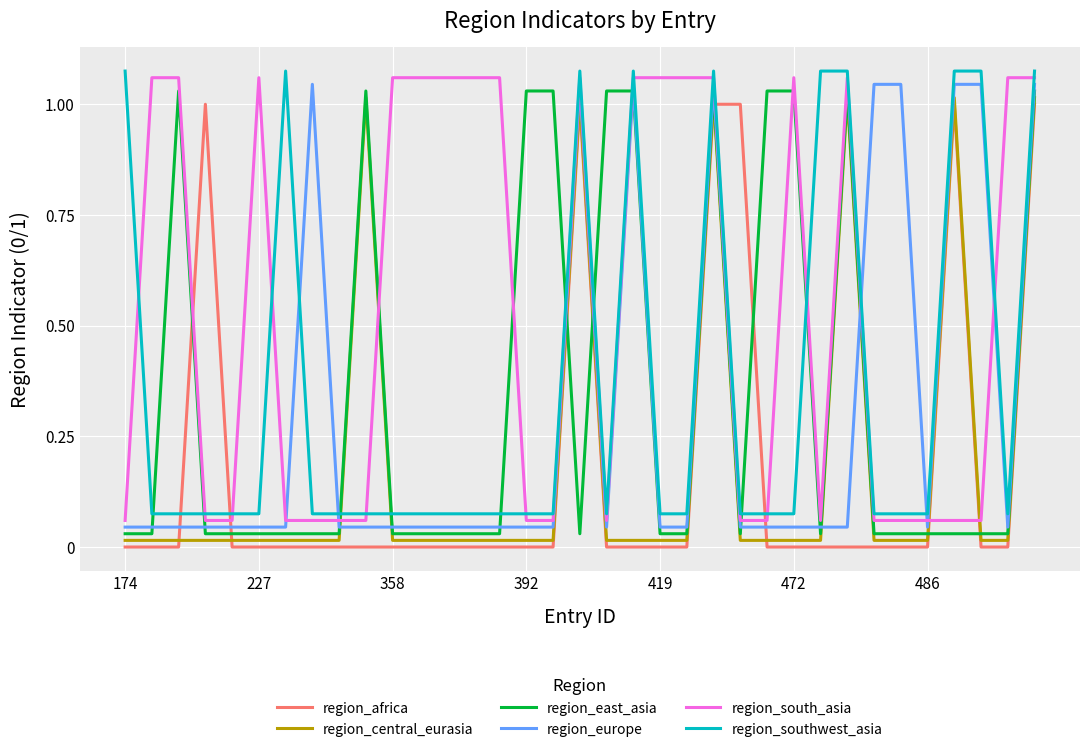

How many times do region_east_asia and region_southwest_asia cross each other?

10